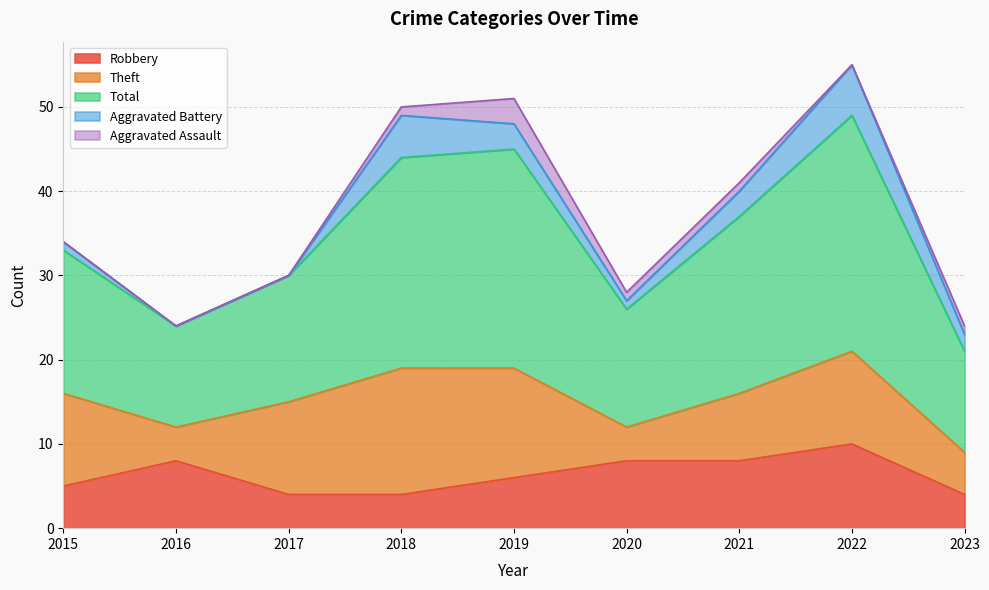

How many interior local peaks does the Theft series have?

2